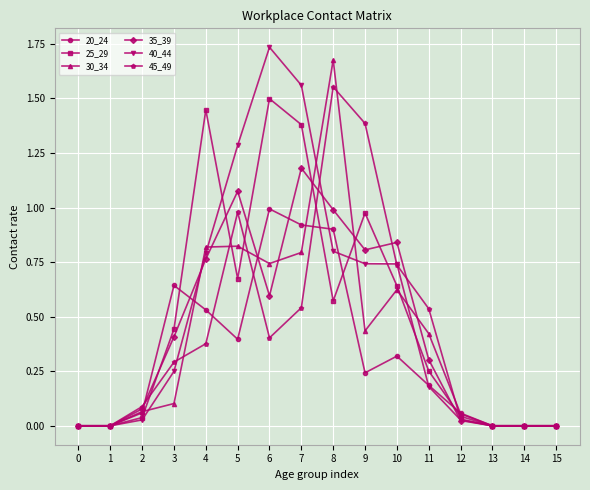

How many lines are shown in the chart?

6